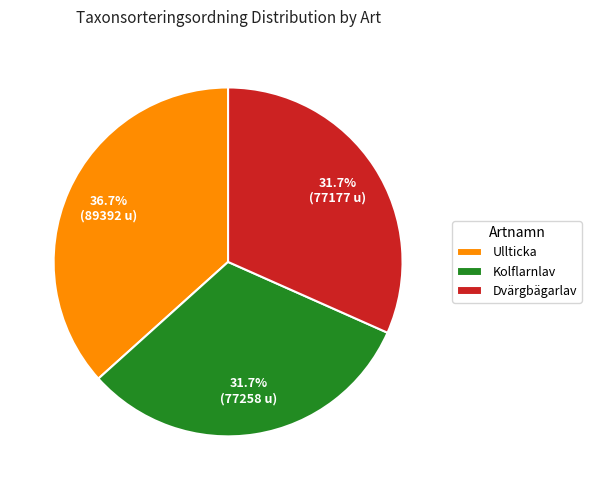

Count the number of slices in the pie.

3